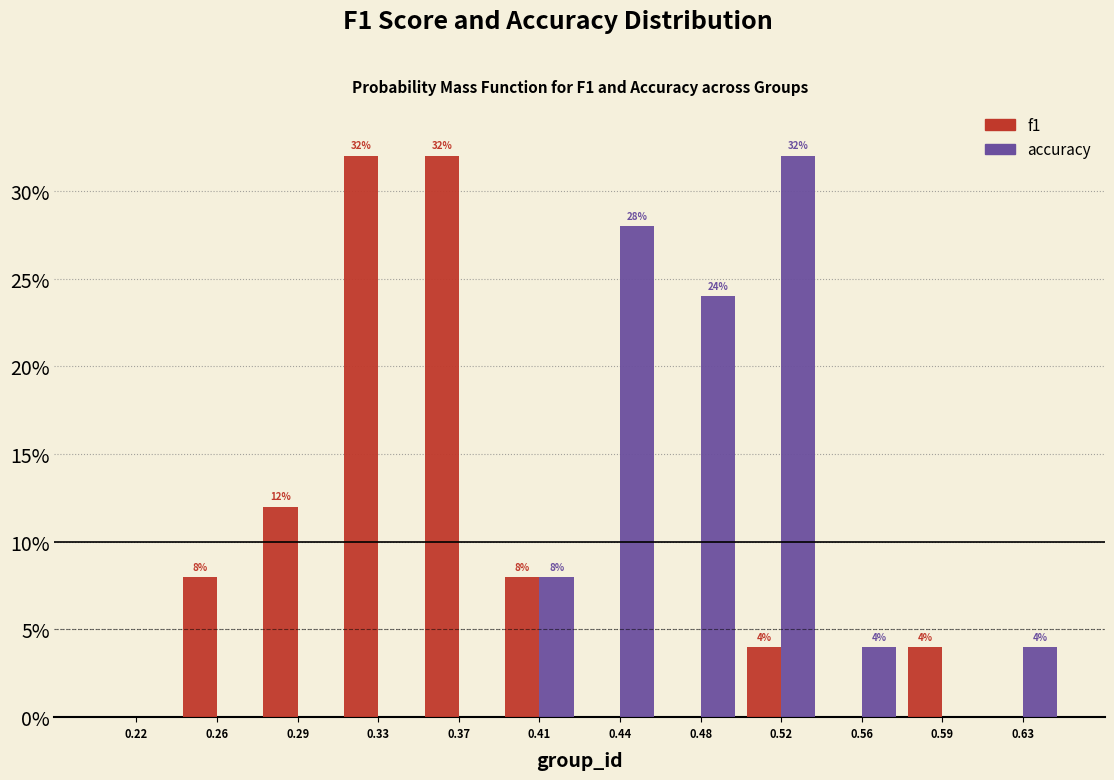

In the accuracy series, which range on the x-axis has the tallest bar?

0.500 to 0.540